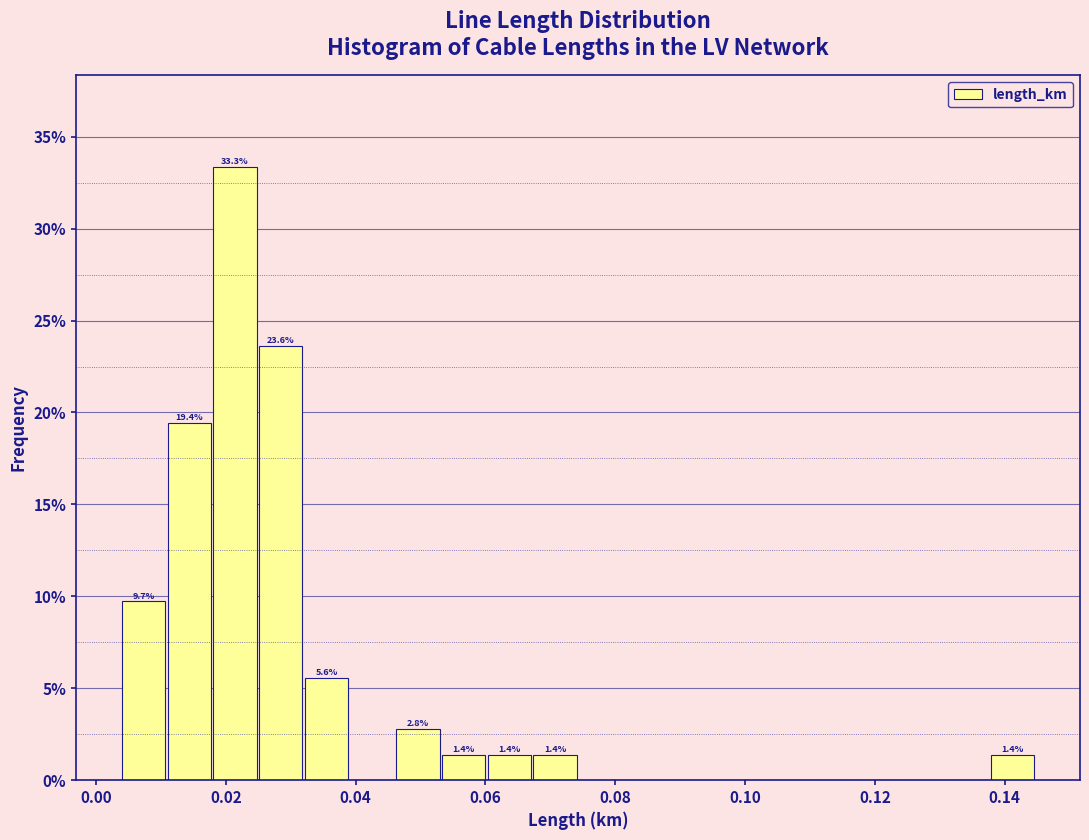

Read against the x-axis, roughly where is the centre of the tallest bar?

0.022